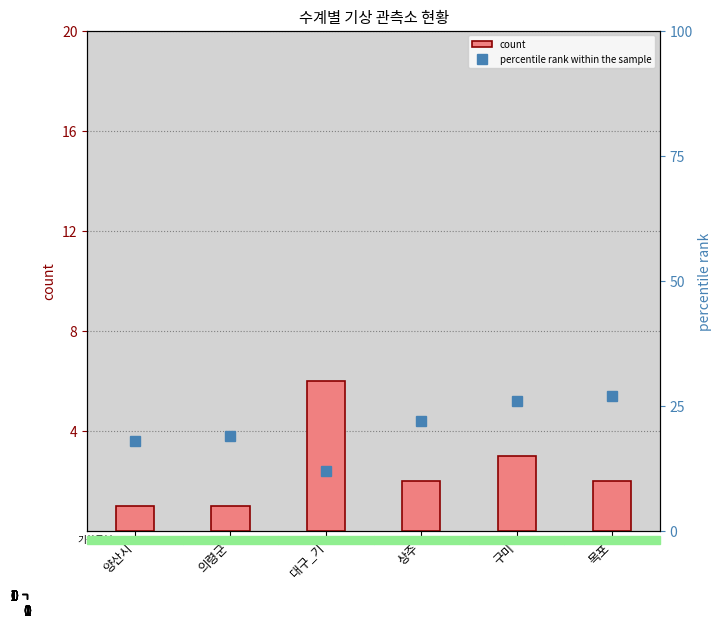

Does the chart contain stacked bars?

No